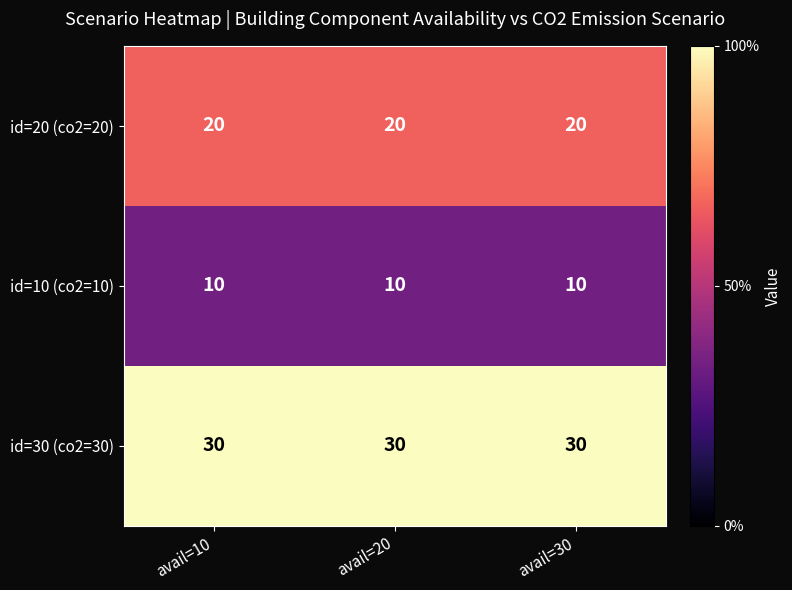

List the series in order of their peak value, lowest first.

id=10 (co2=10), id=20 (co2=20), id=30 (co2=30)